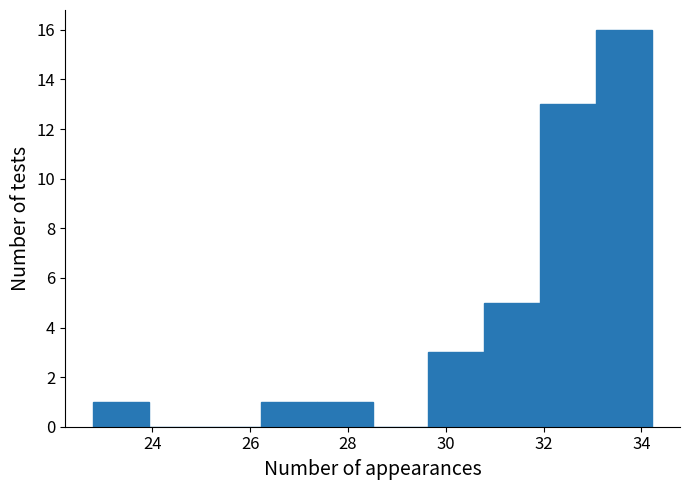

Reading left to right, transcribe this chart: for each bar, give the range it covers on the x-axis and its height. Neither the bar edges nor the heights are printed on the chart, so give them approximately, as read against the axes.

22.8 to 24.0: 1
24.0 to 25.0: 0
25.0 to 26.2: 0
26.2 to 27.4: 1
27.4 to 28.6: 1
28.6 to 29.6: 0
29.6 to 30.8: 3
30.8 to 32.0: 5
32.0 to 33.0: 13
33.0 to 34.2: 16